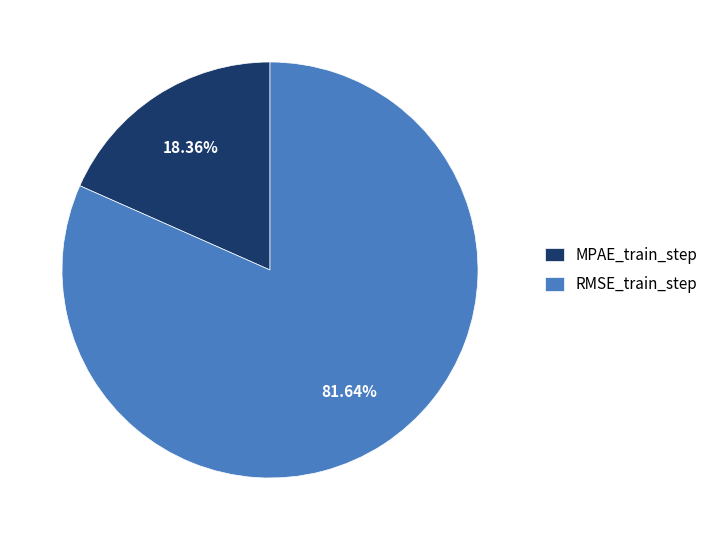

Which slice is the smallest?

MPAE_train_step